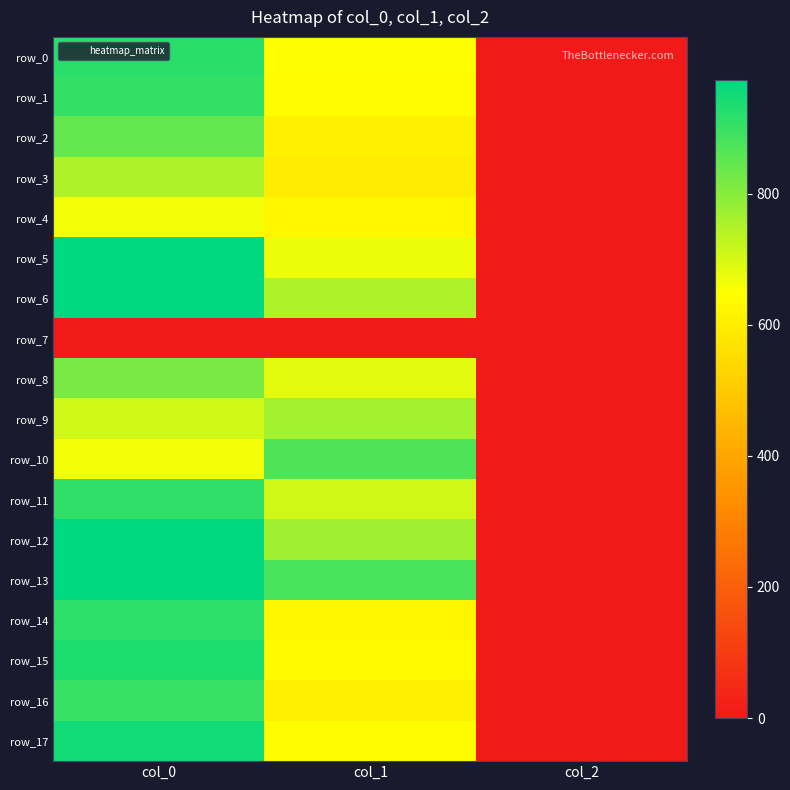

Which series has the widest spread of values?

row_6